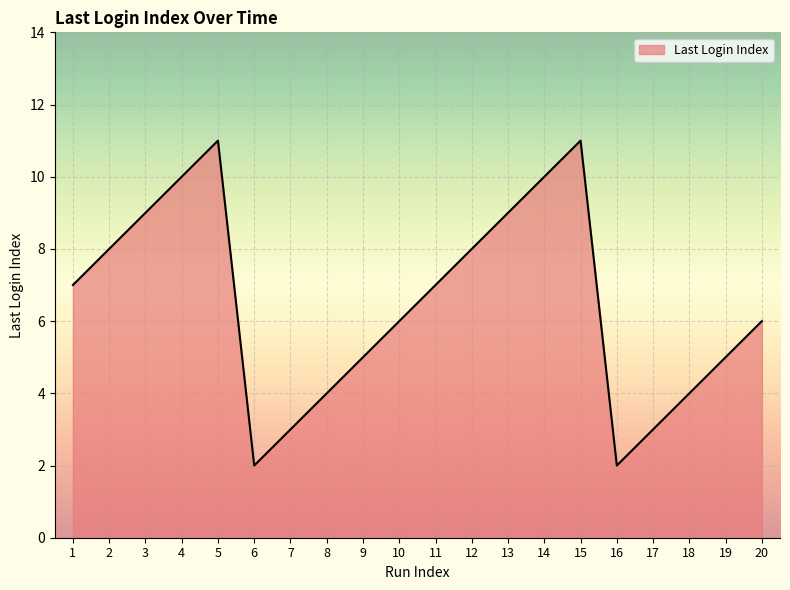

Read the value at 14.

10